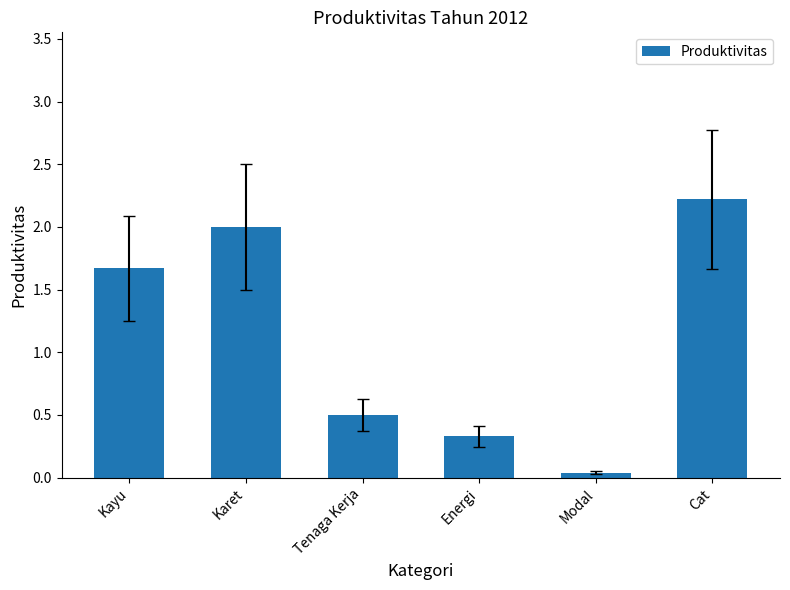

Rank the categories by value from highest to lowest.

Cat, Karet, Kayu, Tenaga Kerja, Energi, Modal